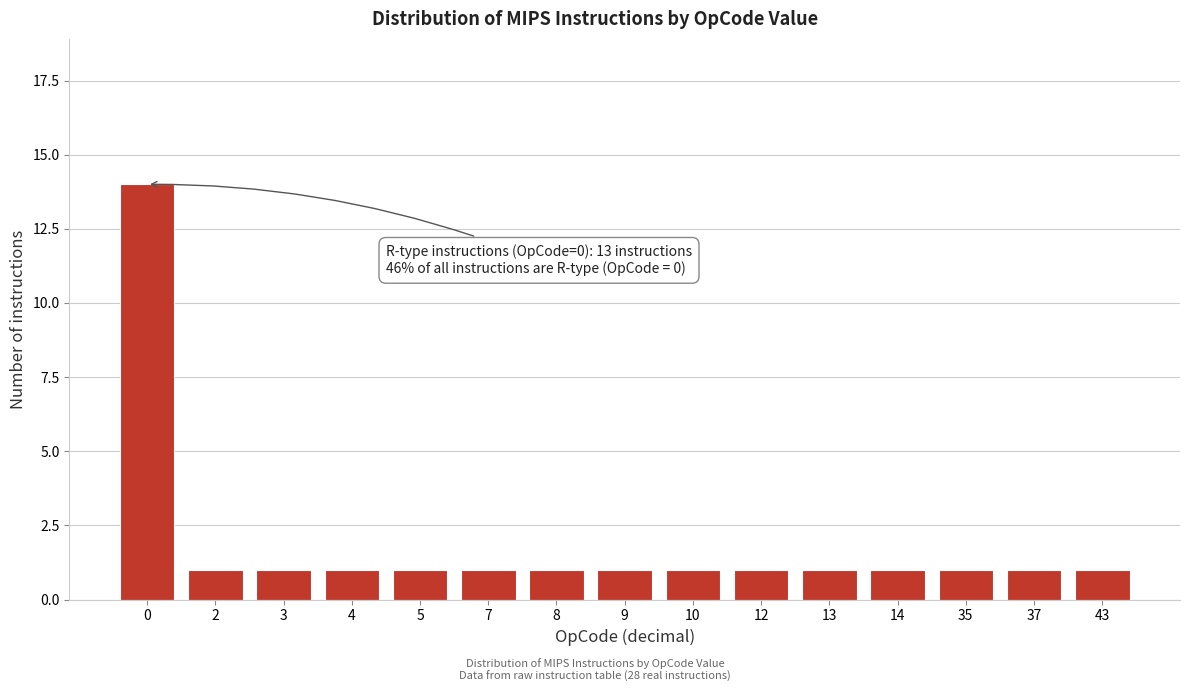

Reading left to right, list all the values displayed in this chart.

14	1	1	1	1	1	1	1	1	1	1	1	1	1	1